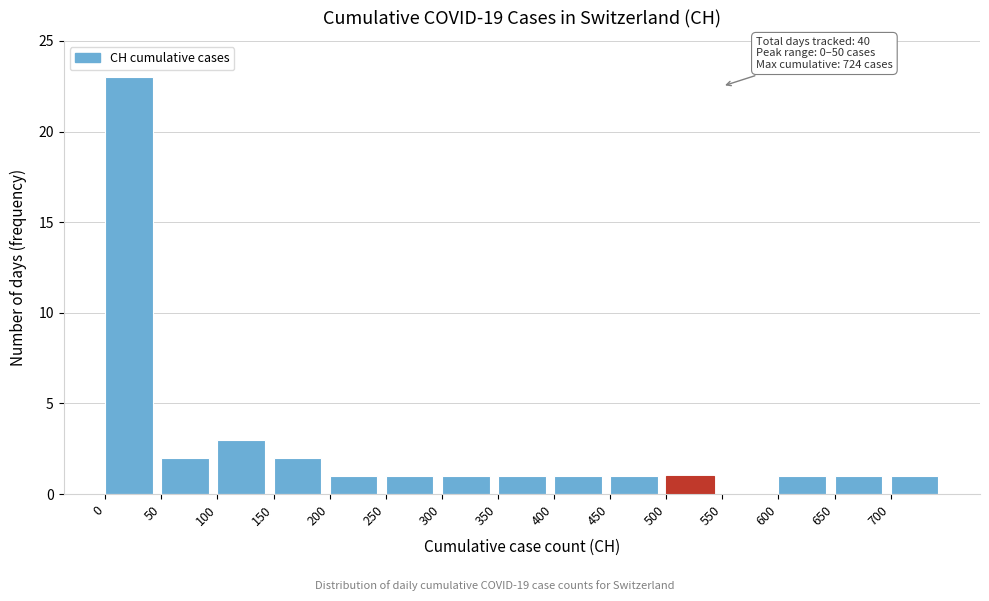

Which range on the x-axis has the tallest bar?

0 to 50